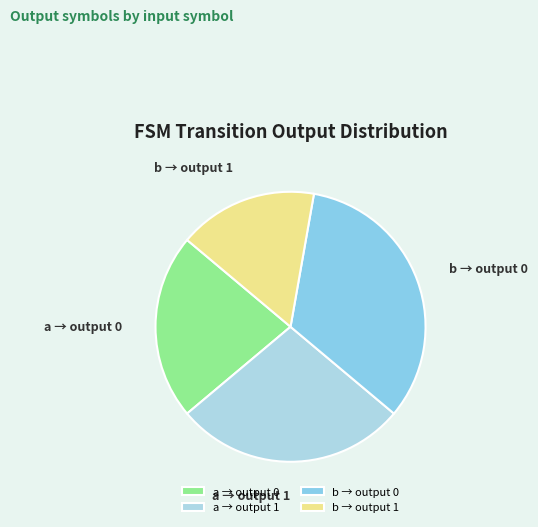

Count the number of slices in the pie.

4